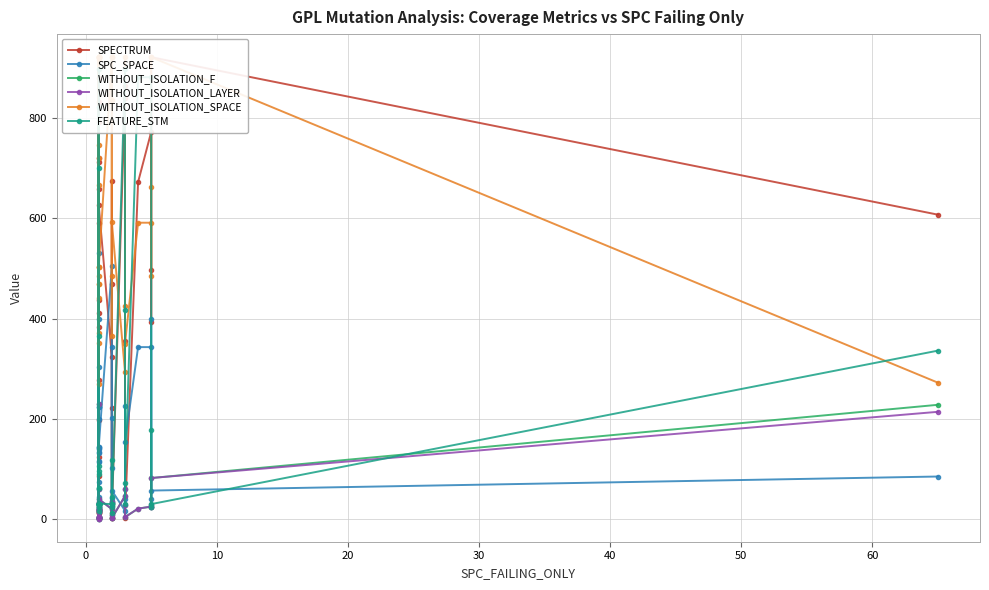

True or false: WITHOUT_ISOLATION_LAYER and WITHOUT_ISOLATION_F cross at least once.

False